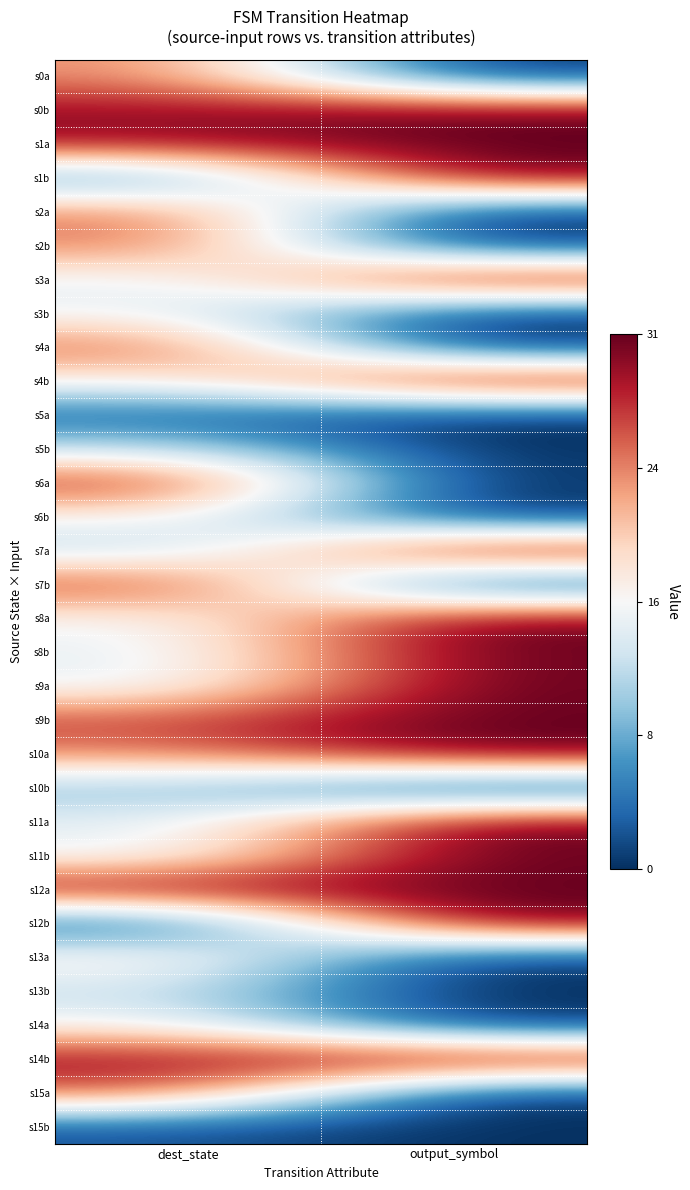

Which series has the largest range (max minus min)?

s12b